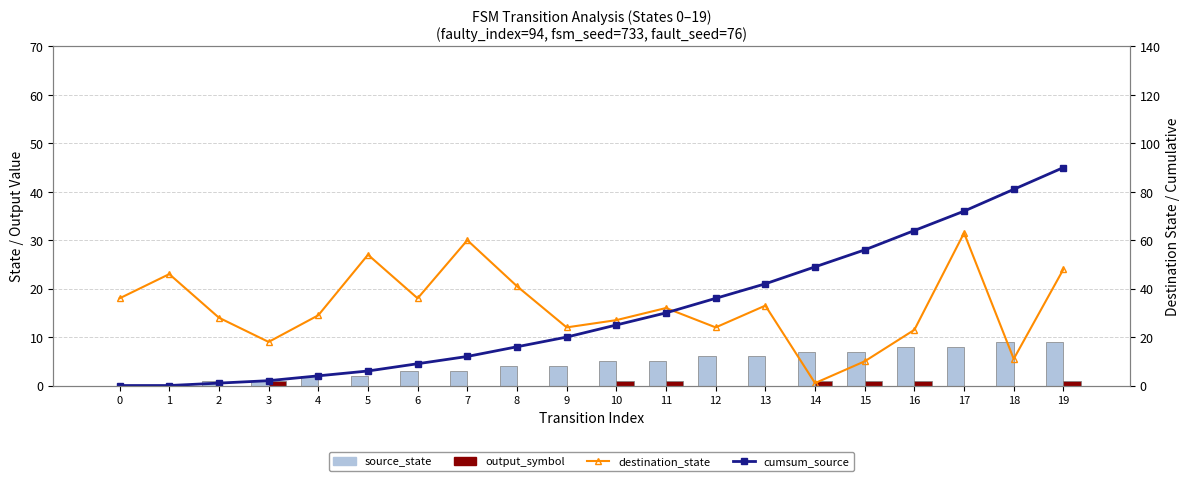

Which has a higher value, 18 or 6?

18